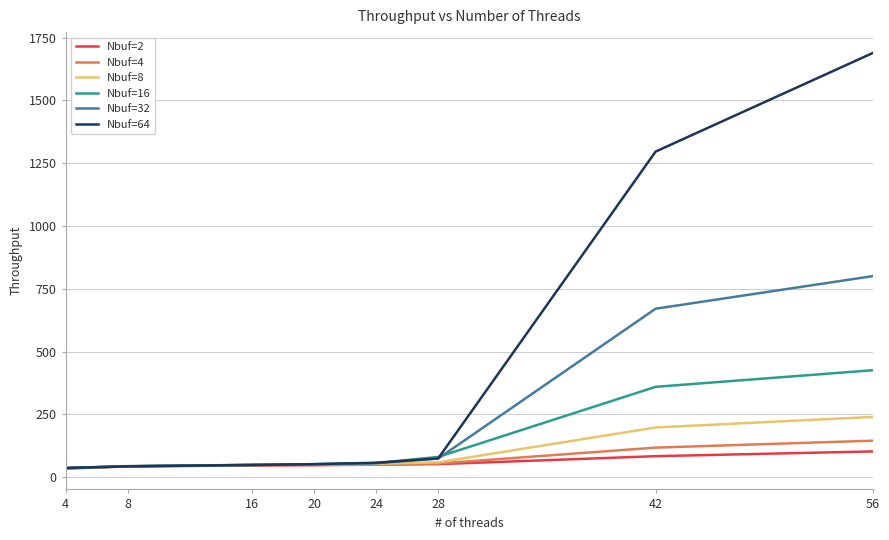

What is the maximum value shown in the chart?

1688.9